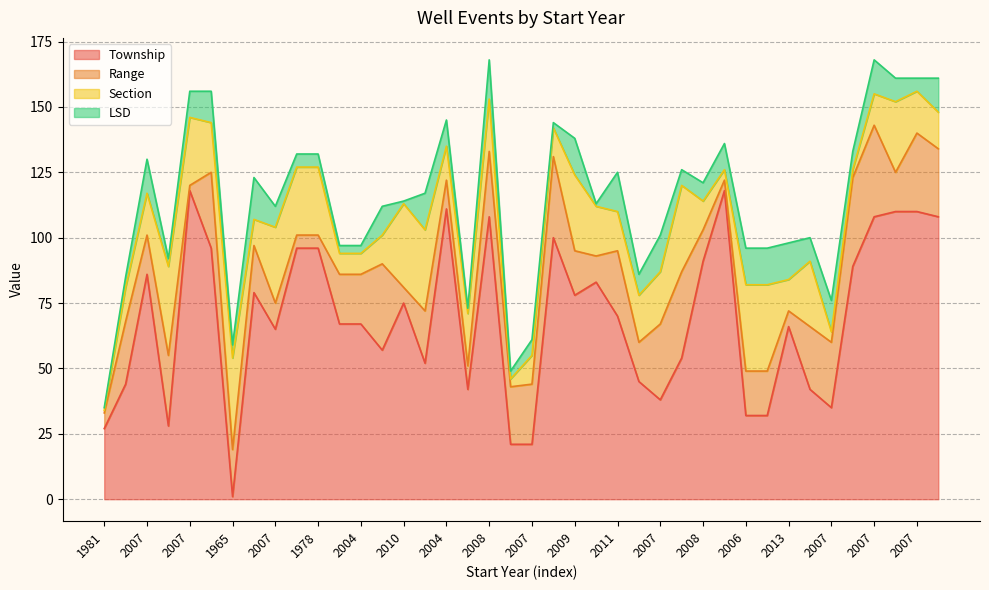

At which category does LSD reach its first local peak?

2007